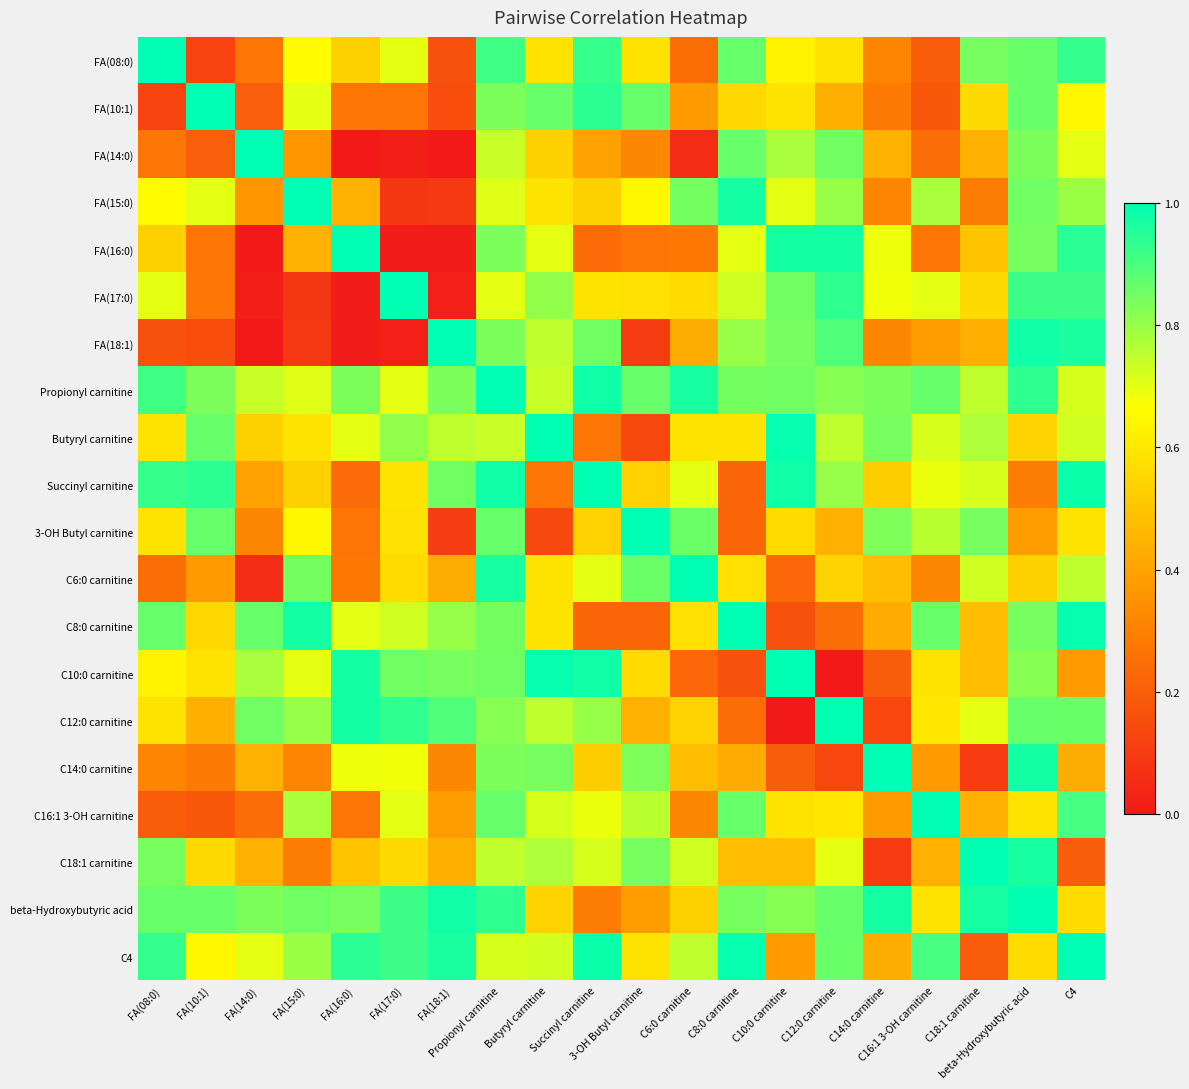

Rank the series at FA(18:1) from lowest to highest value.

FA(14:0), FA(16:0), FA(17:0), FA(15:0), 3-OH Butyl carnitine, FA(10:1), FA(08:0), C14:0 carnitine, C16:1 3-OH carnitine, C6:0 carnitine, C18:1 carnitine, Butyryl carnitine, C8:0 carnitine, Propionyl carnitine, C10:0 carnitine, Succinyl carnitine, C12:0 carnitine, C4, beta-Hydroxybutyric acid, FA(18:1)